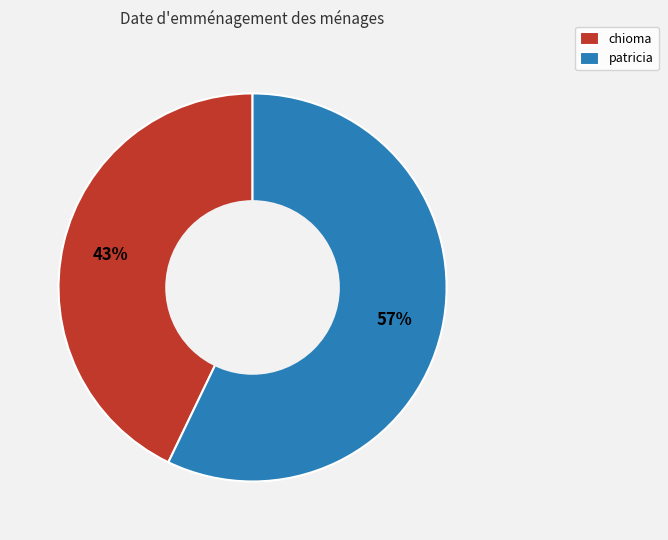

The chioma slice represents 43% of the pie. True or false?

True